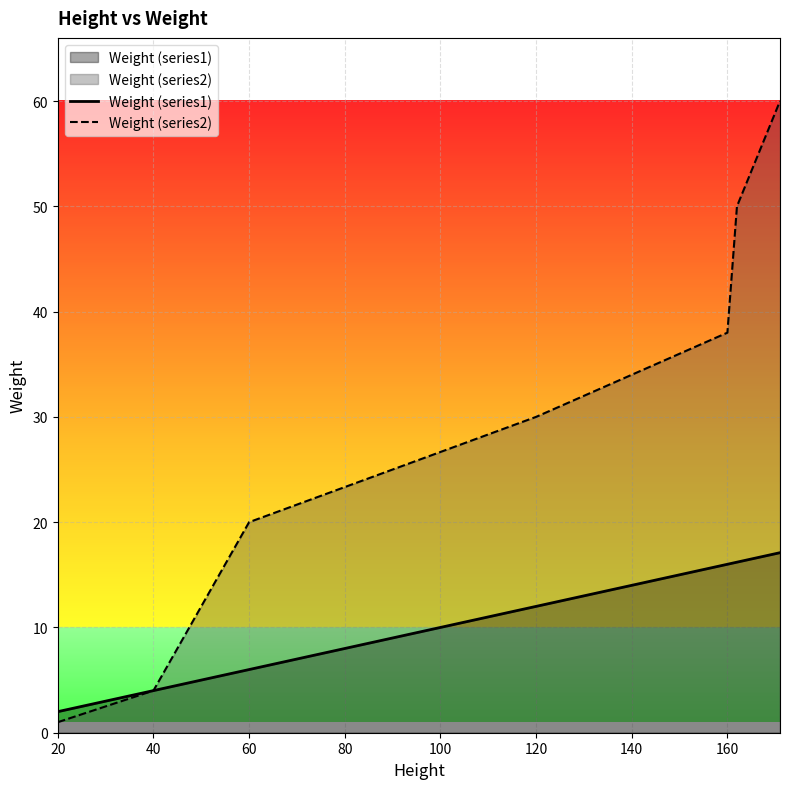

True or false: Weight (series2) and Weight (series1) cross at least once.

False